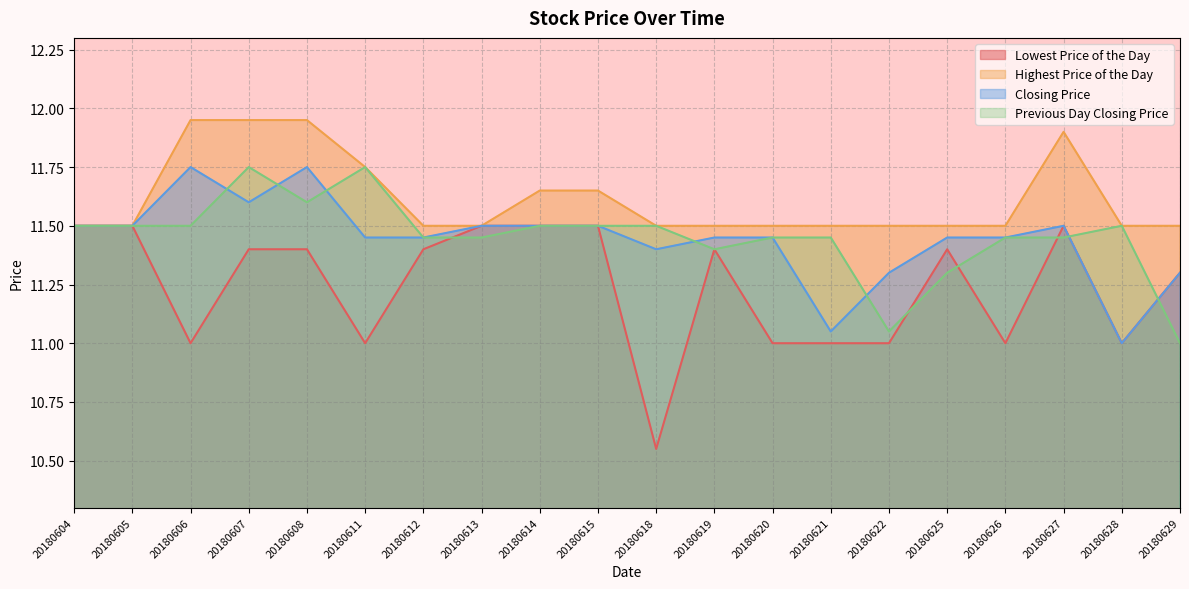

What is the value of the Closing Price point at the 13th from the left?

11.4